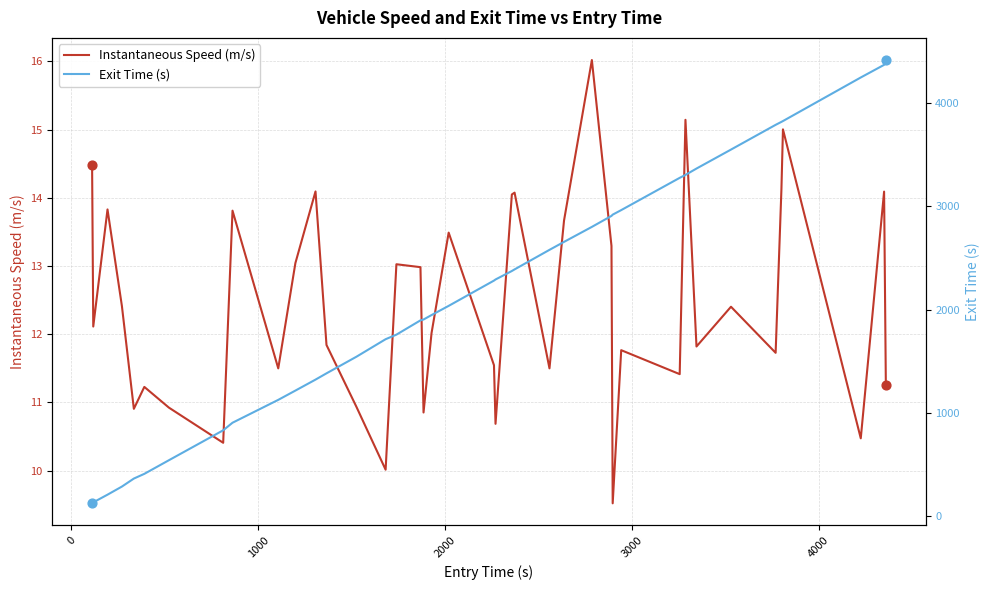

What are all the series names shown in the legend?

Instantaneous Speed (m/s), Exit Time (s)